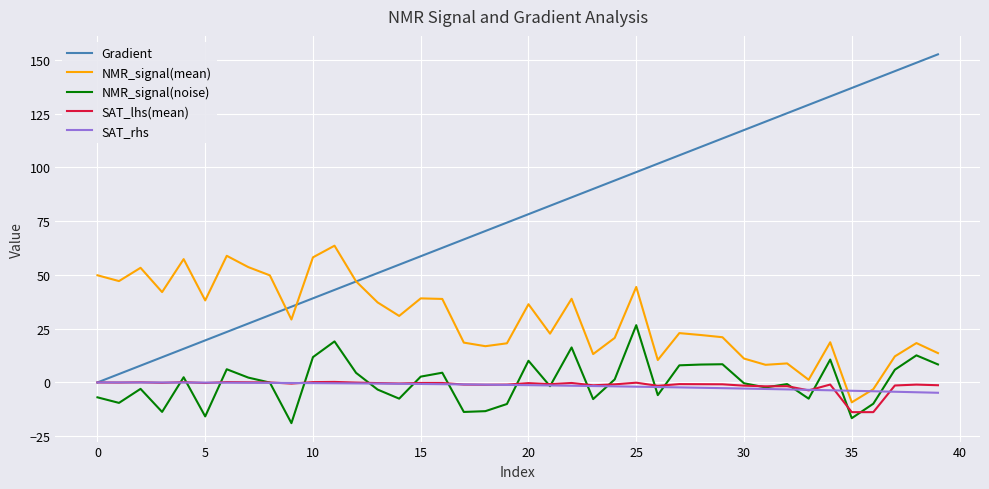

Which series has the largest total across all categories?

Gradient